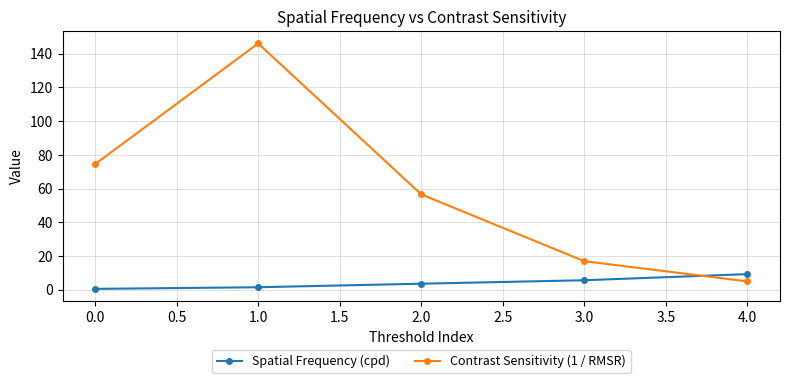

What is the maximum value for Contrast Sensitivity (1 / RMSR)?

146.1